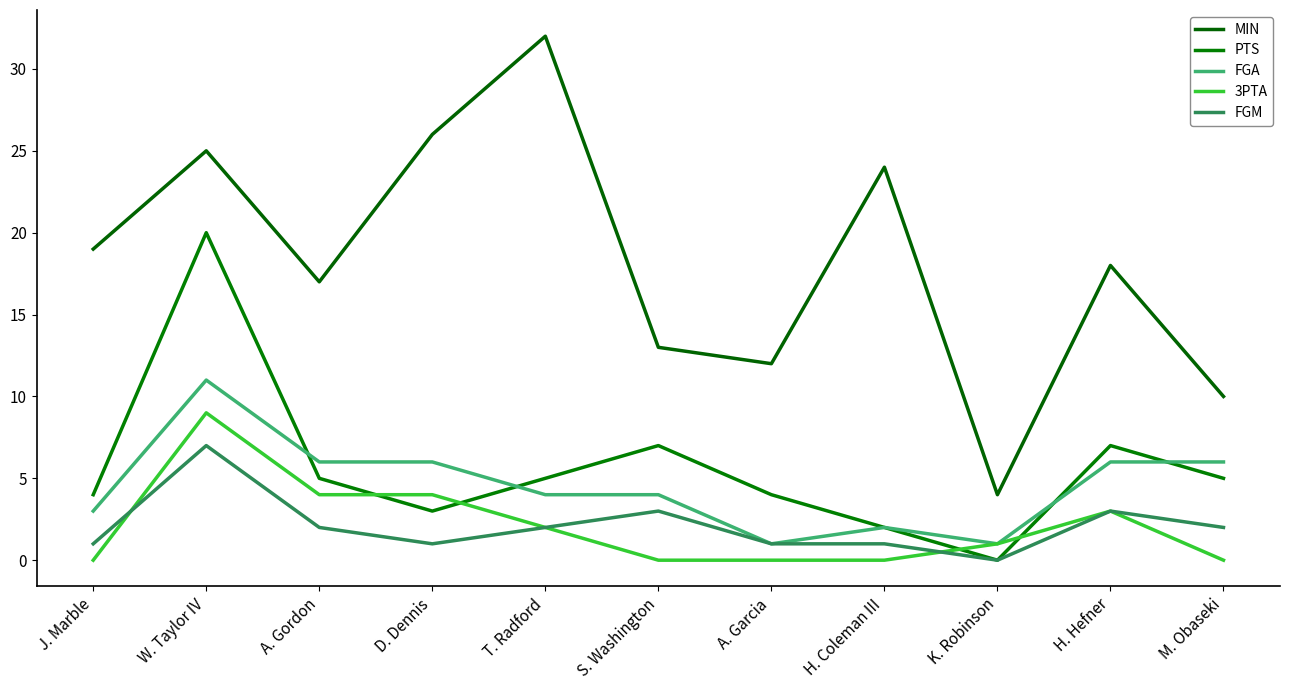

Which series has the largest range (max minus min)?

MIN